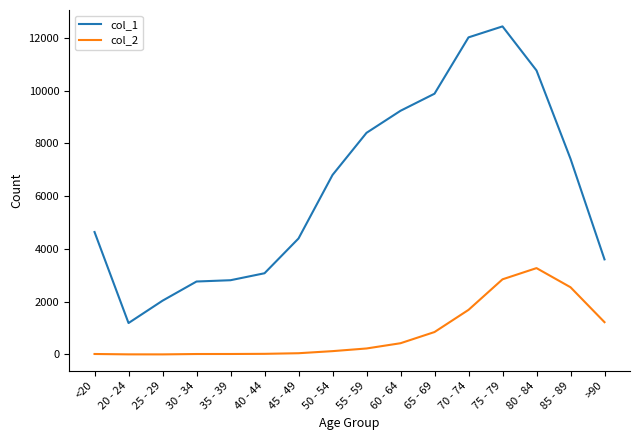

The col_2 series shows 1436 at 65 - 69. True or false?

False